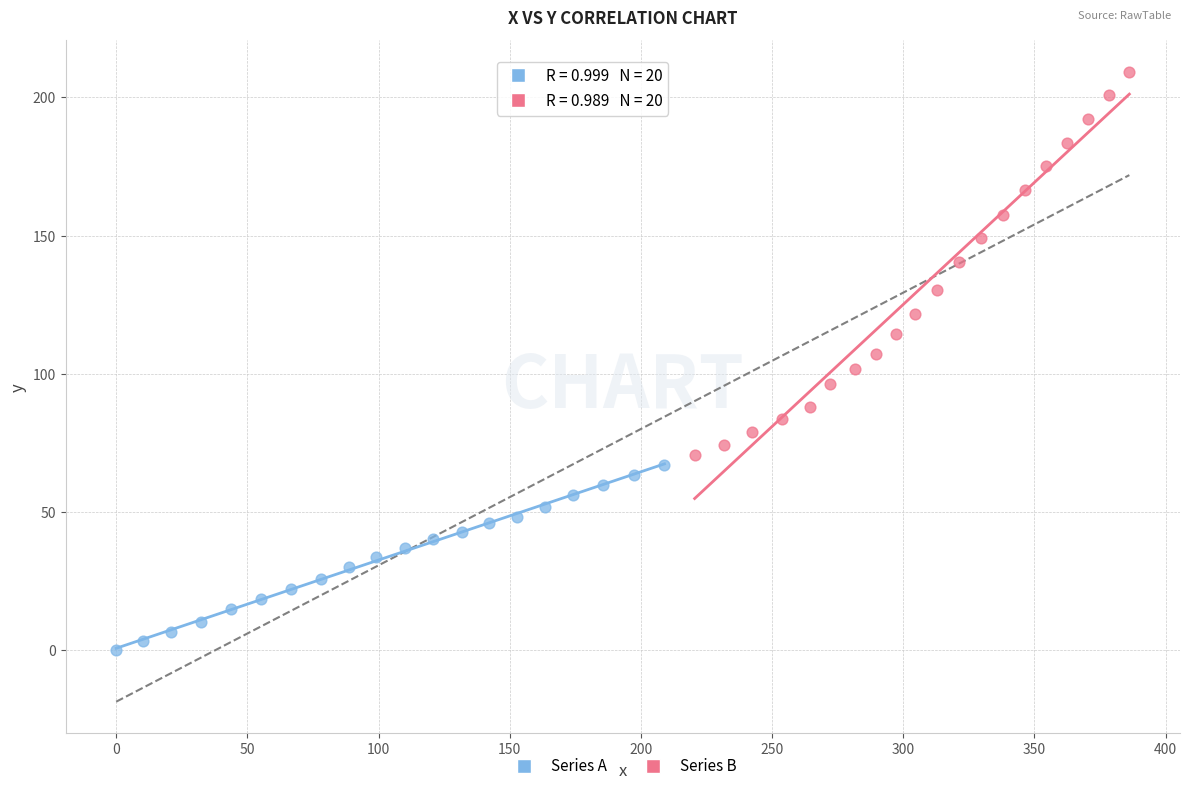

Which series contains the lowest Y value?

Series A